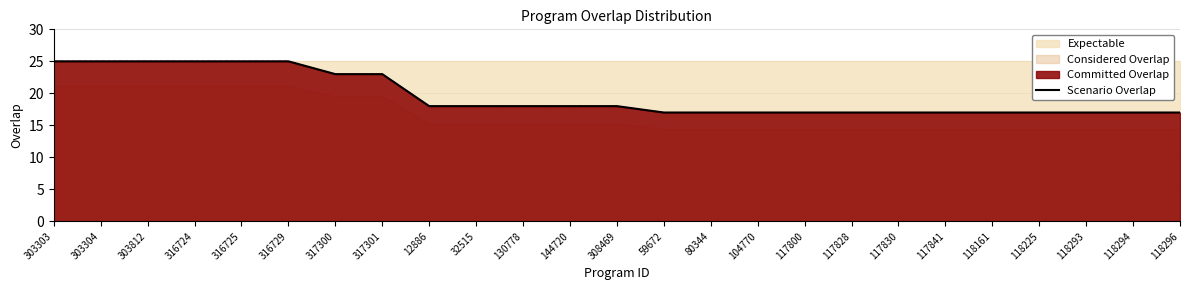

What is the sum of all values?

490